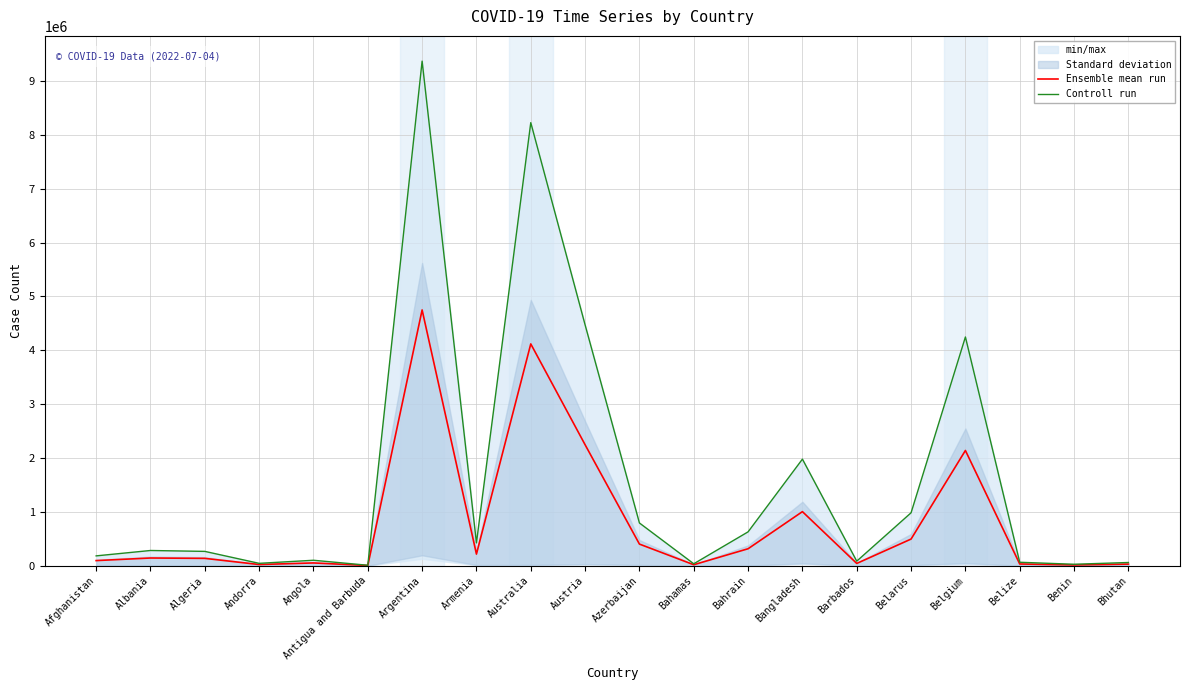

What is the label of the 17th point from the right?

Andorra